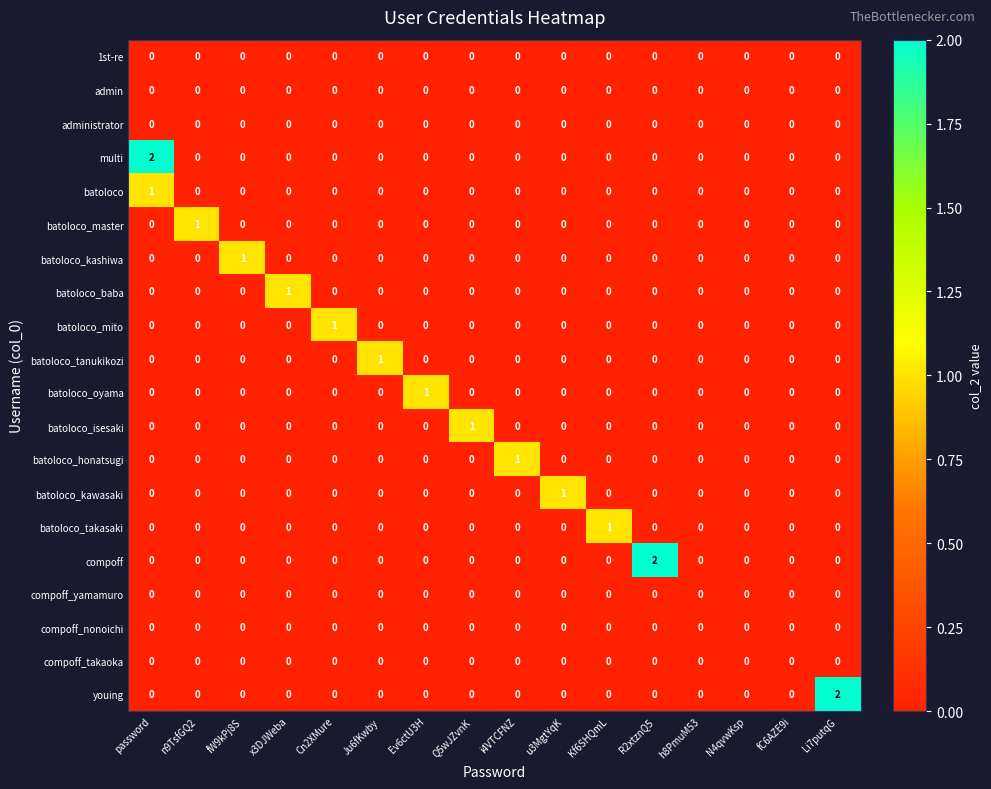

How many compoff values are between 0 and 1?

15